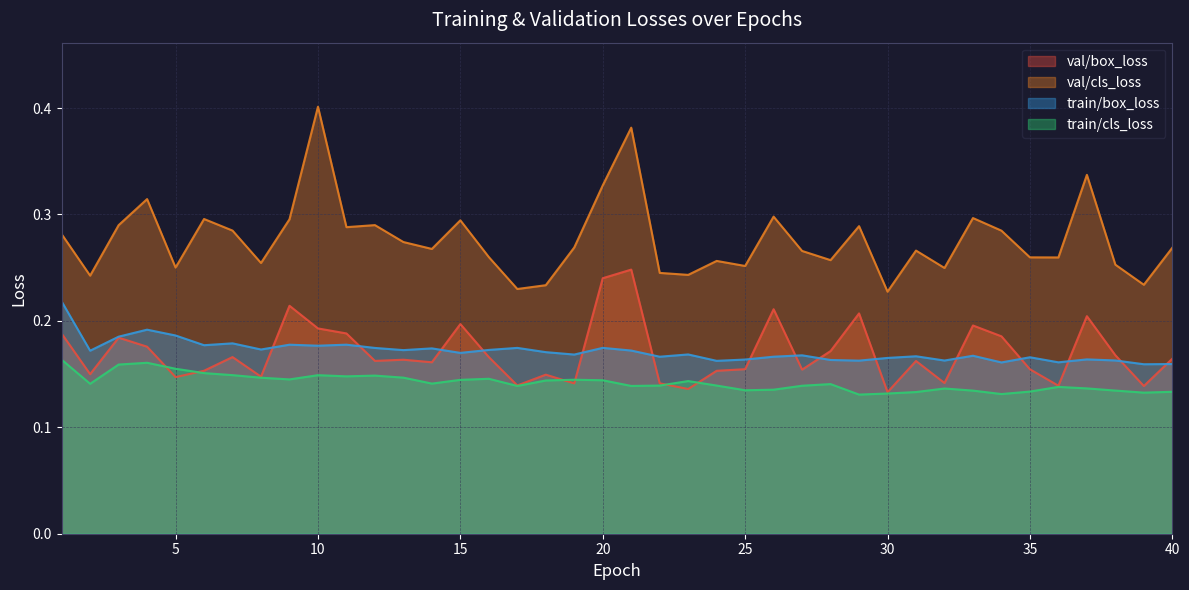

Reading left to right, transcribe all the data shown in this chart.

val/box_loss: 1=0.2	2=0.1	3=0.2	4=0.2	5=0.1	6=0.2	7=0.2	8=0.1	9=0.2	10=0.2	11=0.2	12=0.2	13=0.2	14=0.2	15=0.2	16=0.2	17=0.1	18=0.1	19=0.1	20=0.2	21=0.2	22=0.1	23=0.1	24=0.2	25=0.2	26=0.2	27=0.2	28=0.2	29=0.2	30=0.1	31=0.2	32=0.1	33=0.2	34=0.2	35=0.2	36=0.1	37=0.2	38=0.2	39=0.1	40=0.2
val/cls_loss: 1=0.3	2=0.2	3=0.3	4=0.3	5=0.3	6=0.3	7=0.3	8=0.3	9=0.3	10=0.4	11=0.3	12=0.3	13=0.3	14=0.3	15=0.3	16=0.3	17=0.2	18=0.2	19=0.3	20=0.3	21=0.4	22=0.2	23=0.2	24=0.3	25=0.3	26=0.3	27=0.3	28=0.3	29=0.3	30=0.2	31=0.3	32=0.2	33=0.3	34=0.3	35=0.3	36=0.3	37=0.3	38=0.3	39=0.2	40=0.3
train/box_loss: 1=0.2	2=0.2	3=0.2	4=0.2	5=0.2	6=0.2	7=0.2	8=0.2	9=0.2	10=0.2	11=0.2	12=0.2	13=0.2	14=0.2	15=0.2	16=0.2	17=0.2	18=0.2	19=0.2	20=0.2	21=0.2	22=0.2	23=0.2	24=0.2	25=0.2	26=0.2	27=0.2	28=0.2	29=0.2	30=0.2	31=0.2	32=0.2	33=0.2	34=0.2	35=0.2	36=0.2	37=0.2	38=0.2	39=0.2	40=0.2
train/cls_loss: 1=0.2	2=0.1	3=0.2	4=0.2	5=0.2	6=0.2	7=0.1	8=0.1	9=0.1	10=0.1	11=0.1	12=0.1	13=0.1	14=0.1	15=0.1	16=0.1	17=0.1	18=0.1	19=0.1	20=0.1	21=0.1	22=0.1	23=0.1	24=0.1	25=0.1	26=0.1	27=0.1	28=0.1	29=0.1	30=0.1	31=0.1	32=0.1	33=0.1	34=0.1	35=0.1	36=0.1	37=0.1	38=0.1	39=0.1	40=0.1